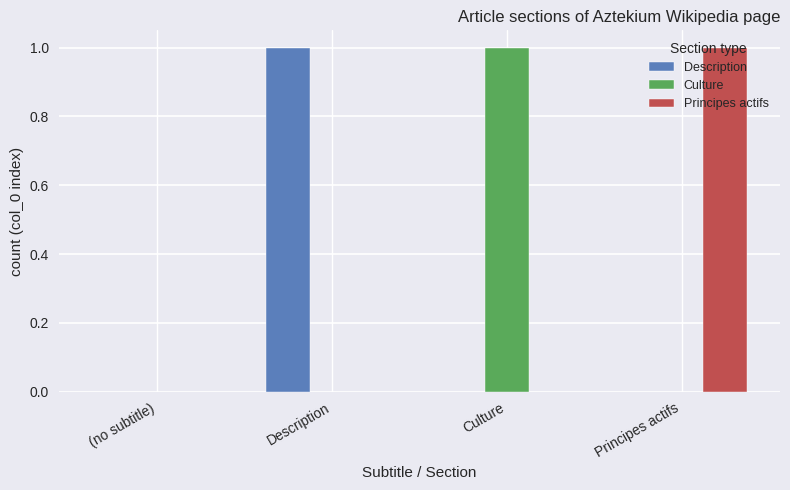

Between (no subtitle) and Description, which series saw the biggest shift?

Description